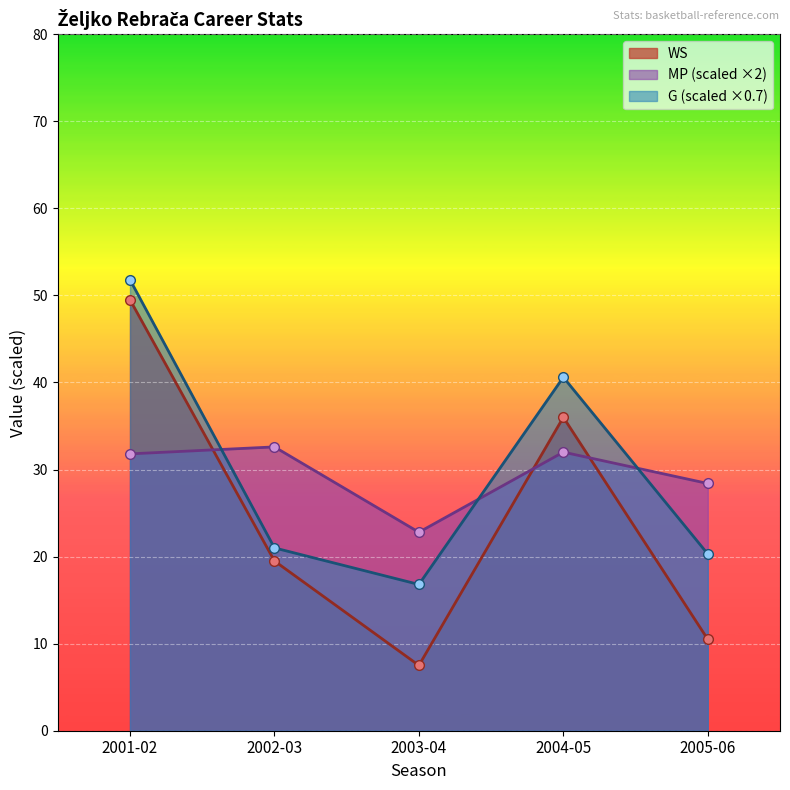

Between 2002-03 and 2004-05, which series saw the biggest shift?

G